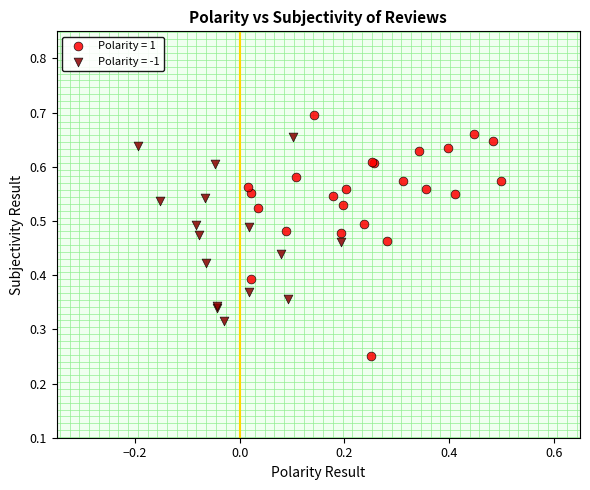

Which series reaches the maximum Y coordinate?

Polarity = 1